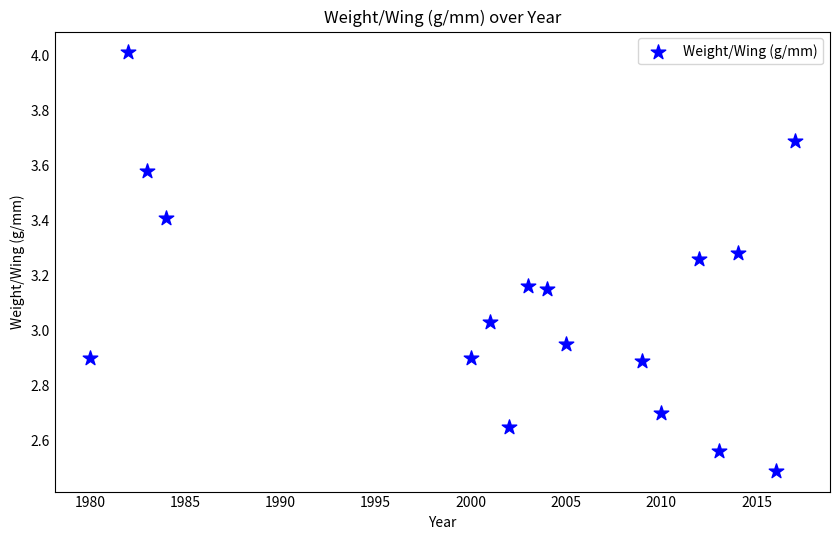

What is the range of X values (max minus min)?

37.0